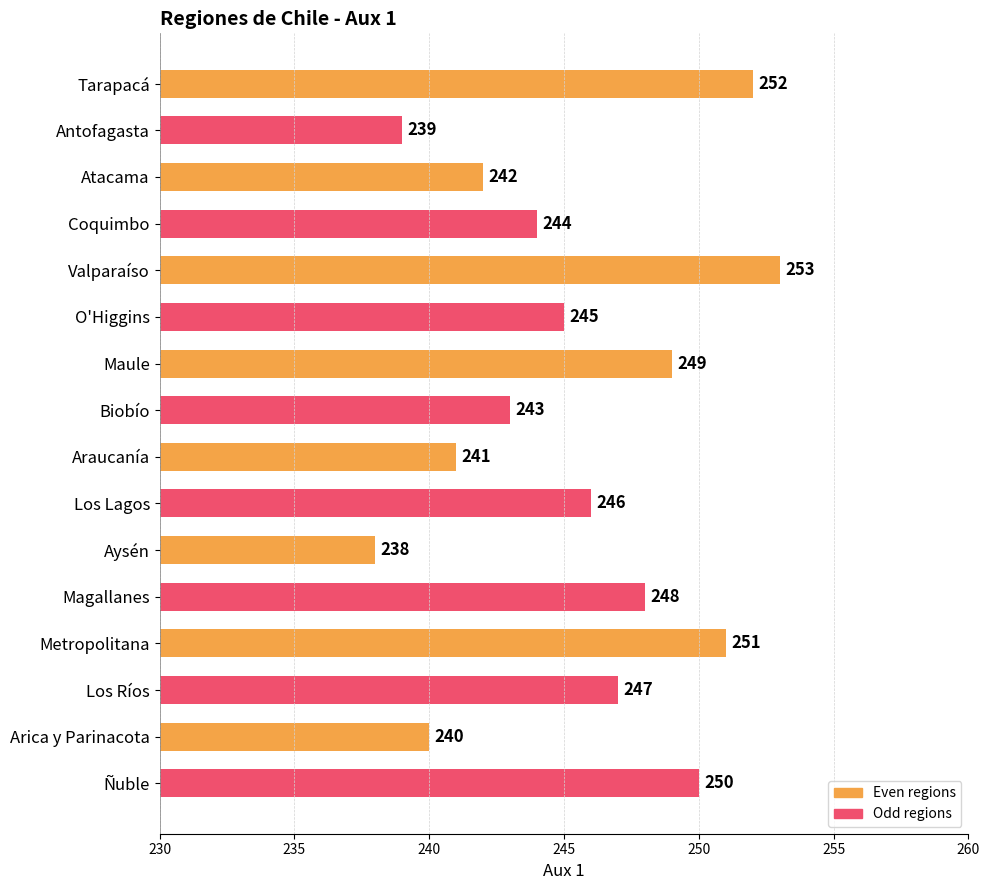

What is the value of the 6th bar from the top?

245